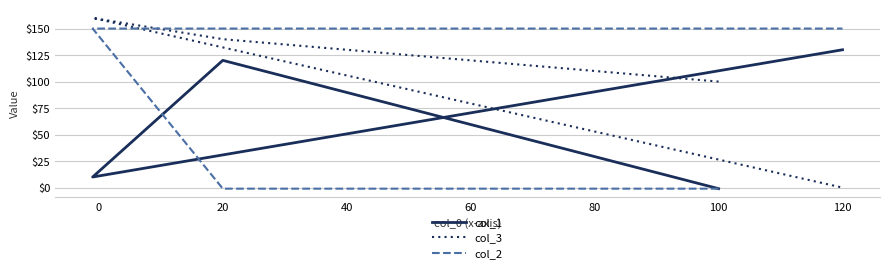

What are all the series names shown in the legend?

col_1, col_3, col_2